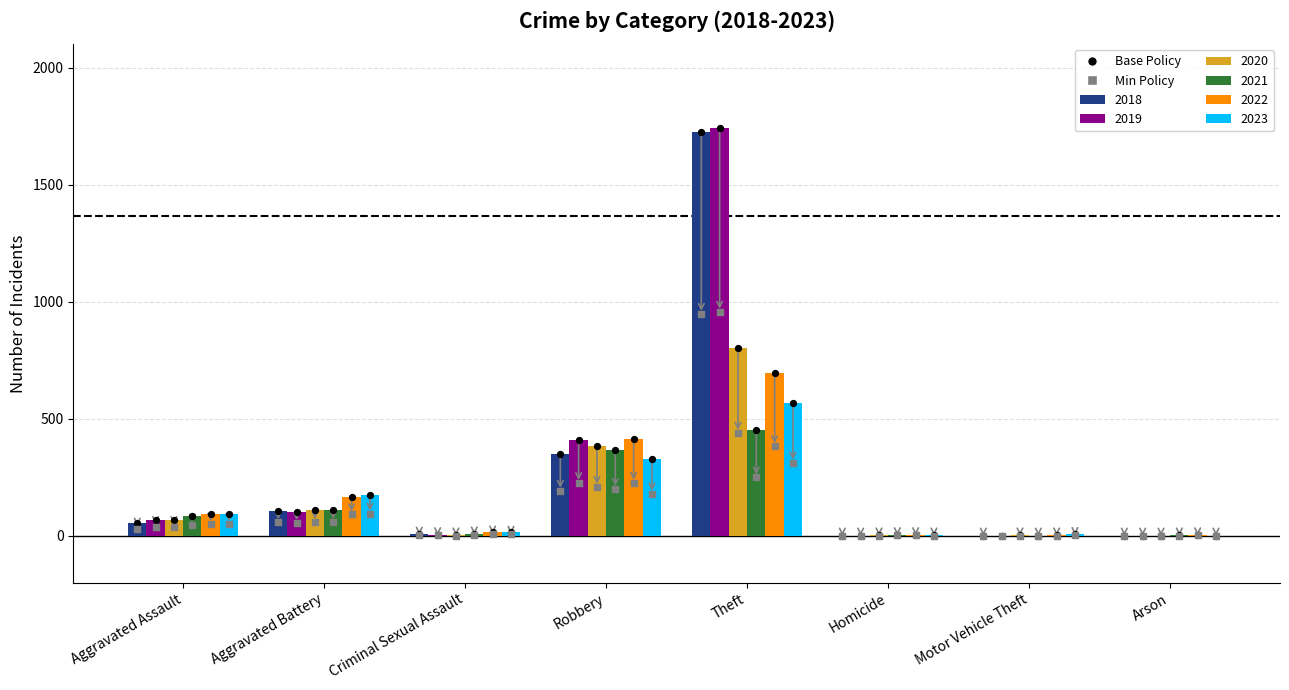

What are all the series names shown in the legend?

2019, 2020, 2021, 2018, 2022, 2023